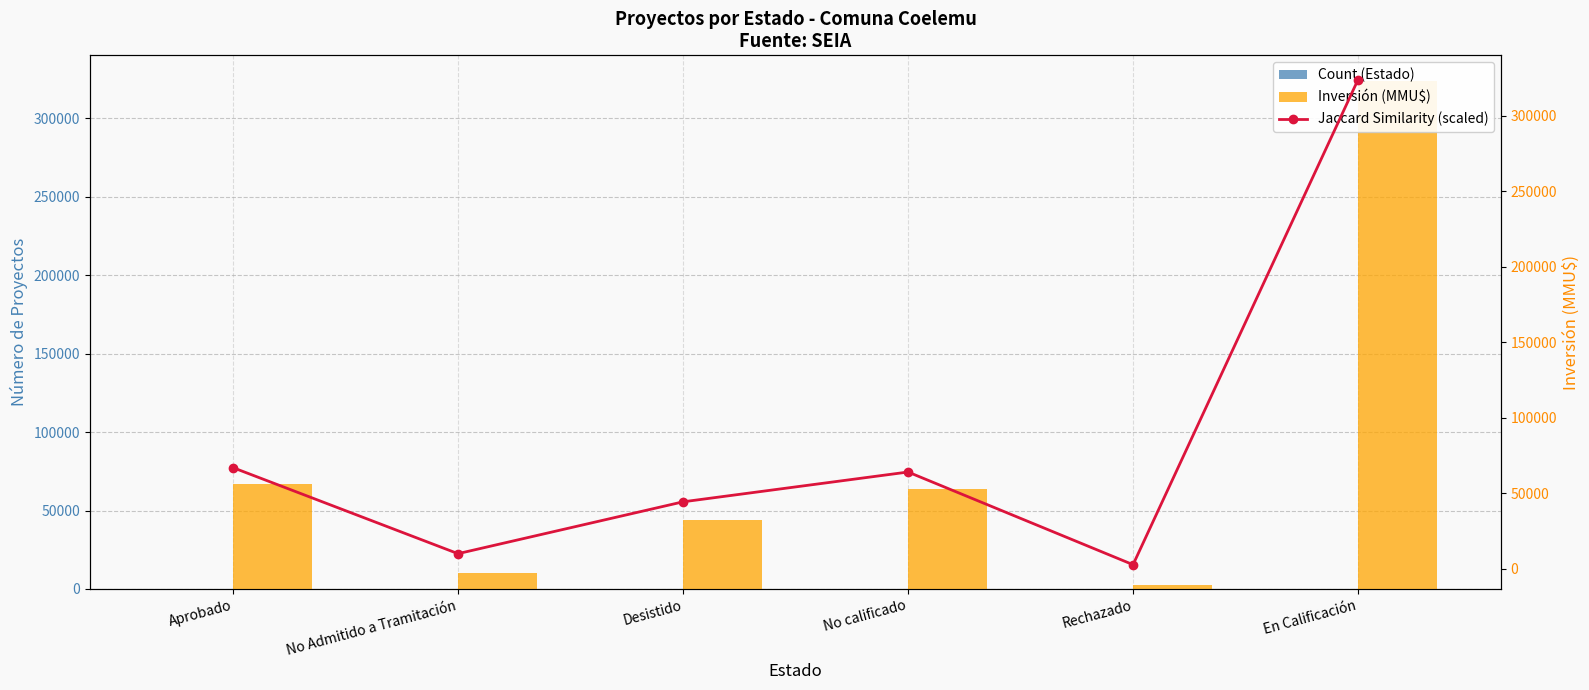

Between No Admitido a Tramitación and No calificado, which series saw the biggest shift?

Inversión (MMU$)